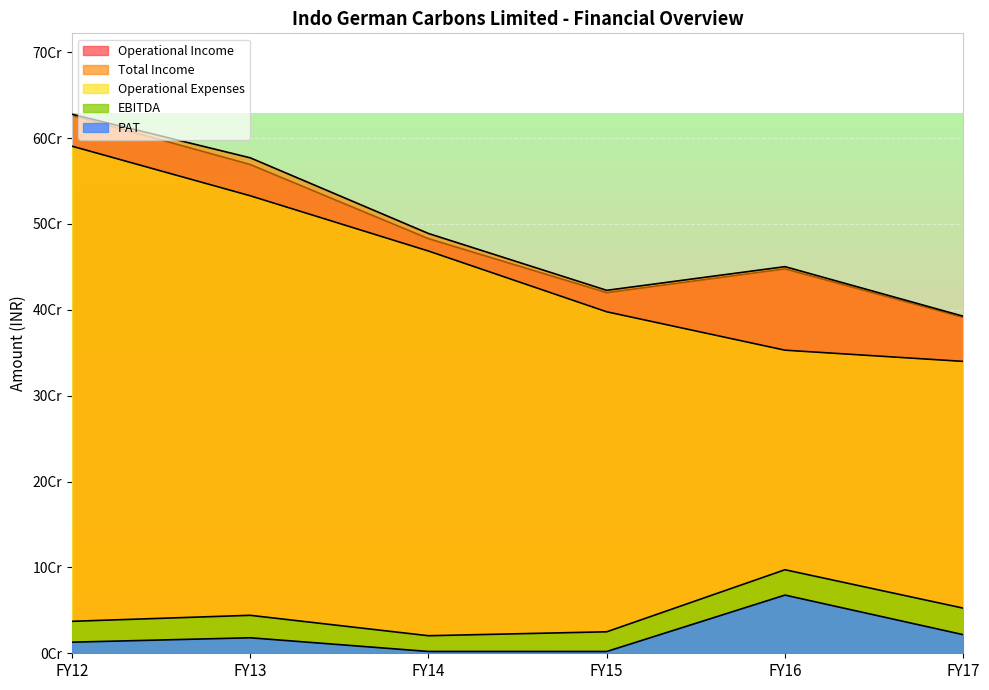

At which label does PAT first exceed 18056000?

FY16